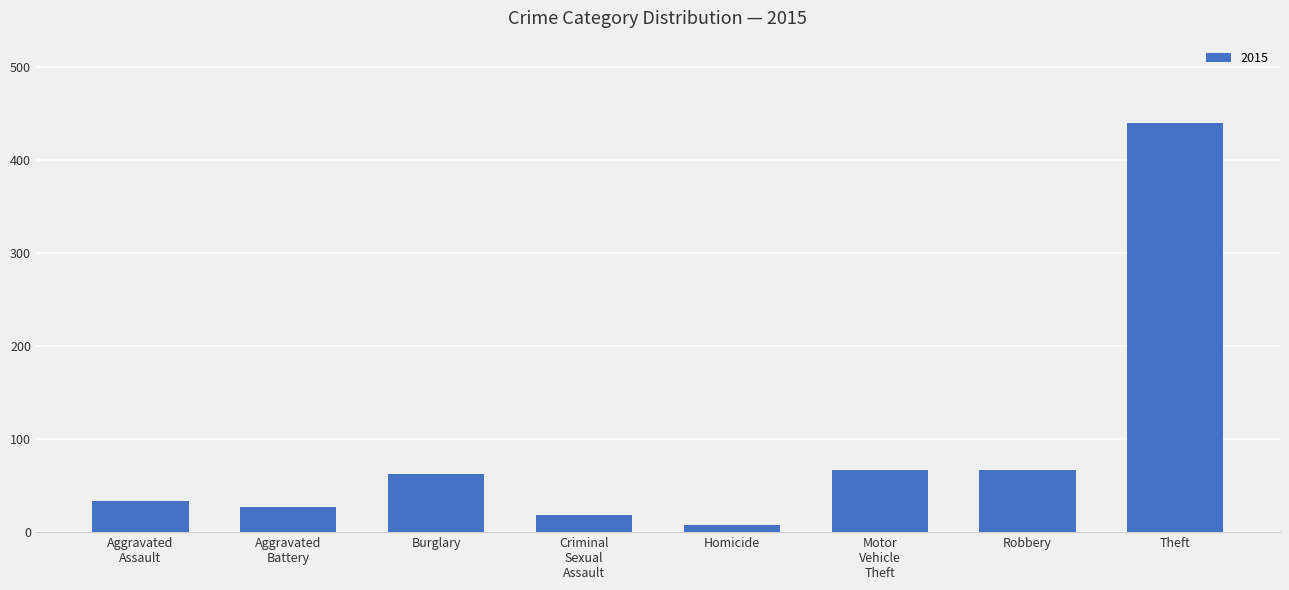

How many bars are there in total?

8